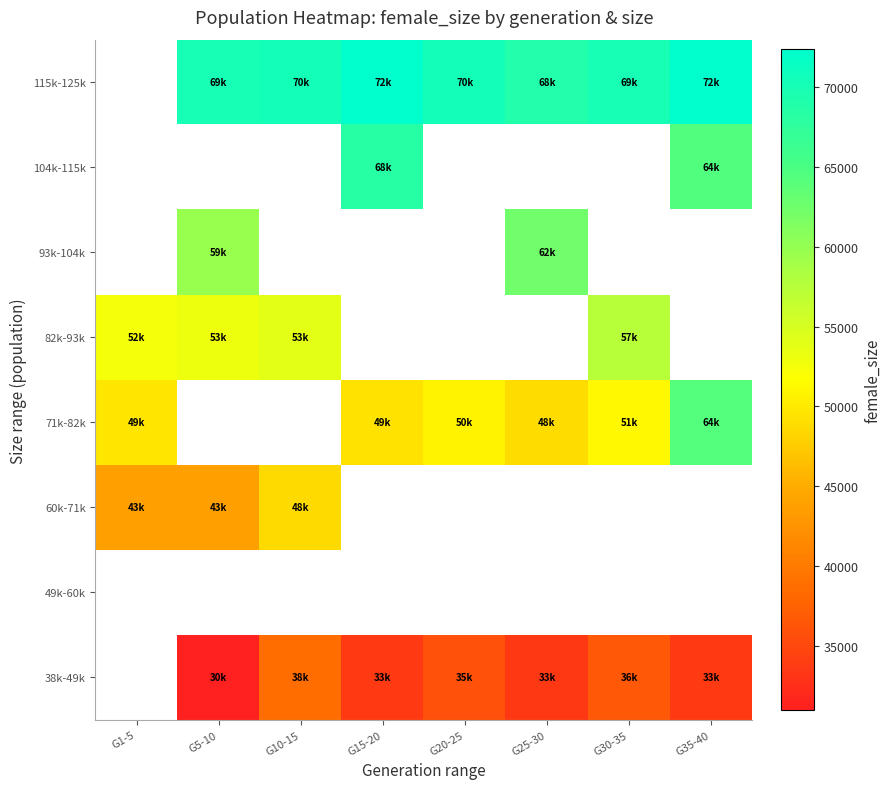

Between G1-5 and G5-10, which is larger?

G5-10